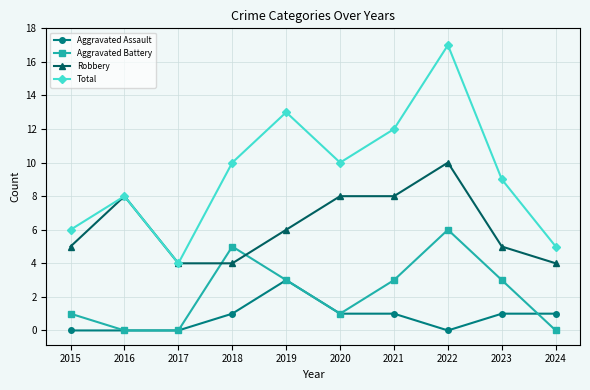

What is the value of the Aggravated Battery point at the 6th from the left?

1